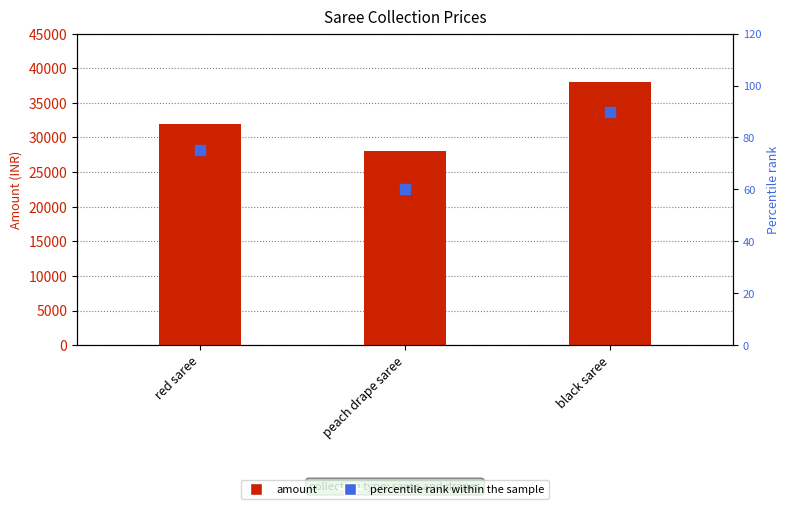

Which series contains the lowest Y value?

percentile rank within the sample